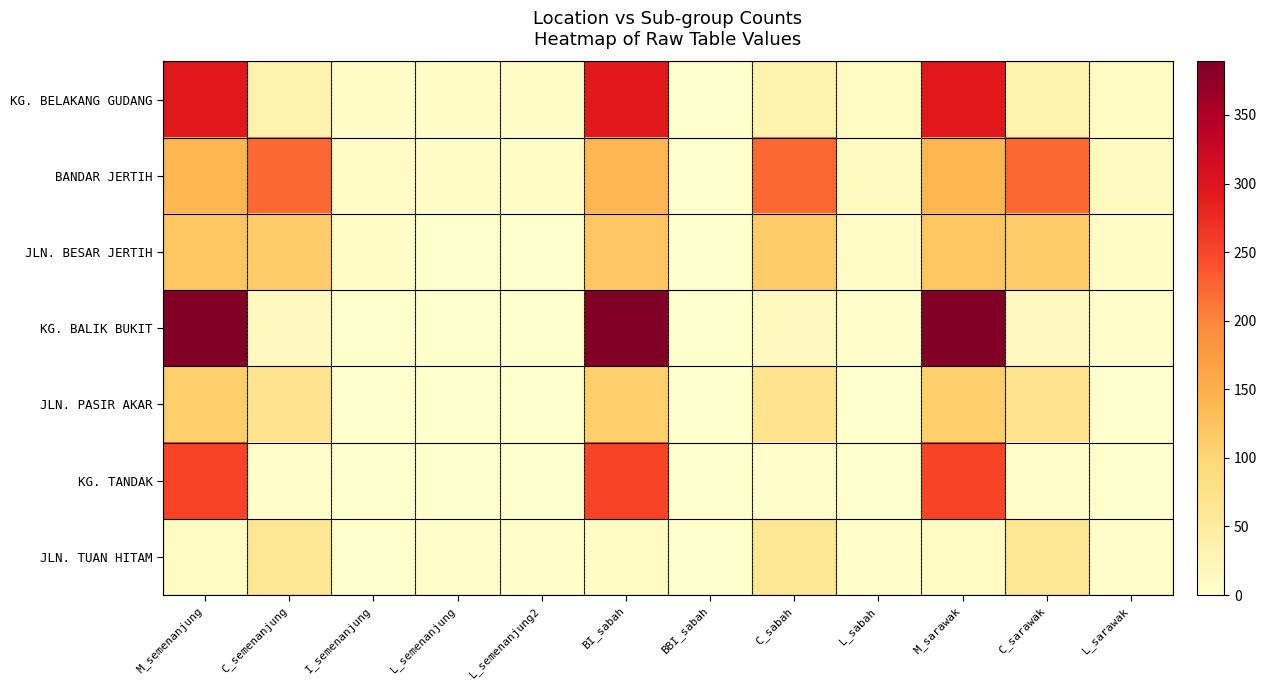

Which series has the largest range (max minus min)?

KG. BALIK BUKIT